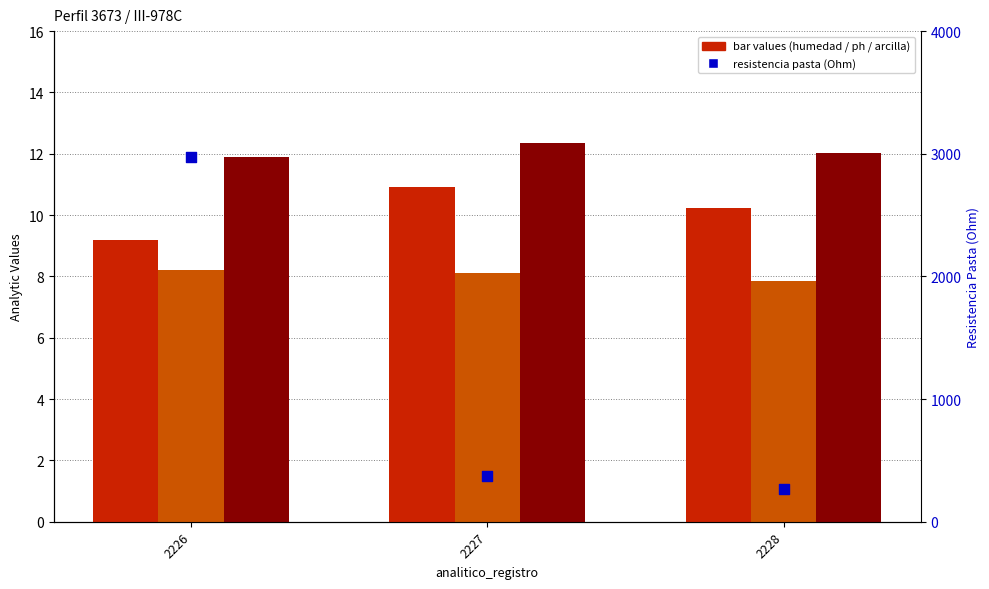

Which series reaches the minimum Y coordinate?

analitico_ph_h2o